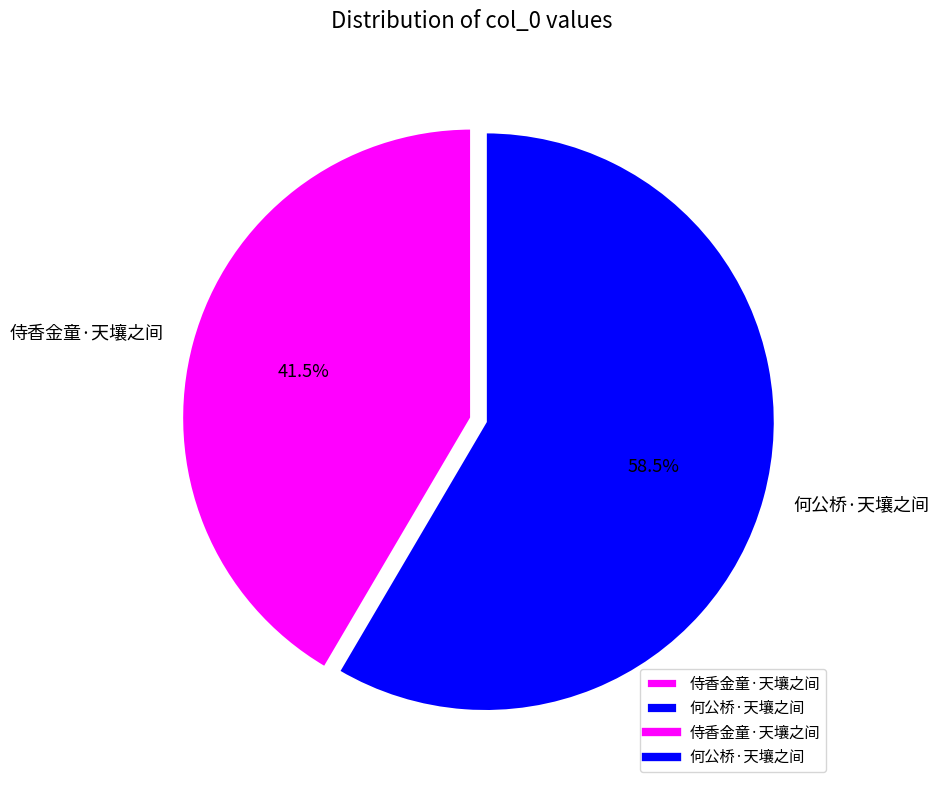

To the nearest percent, what is the combined percentage of 侍香金童·天壤之间 and 何公桥·天壤之间?

100%